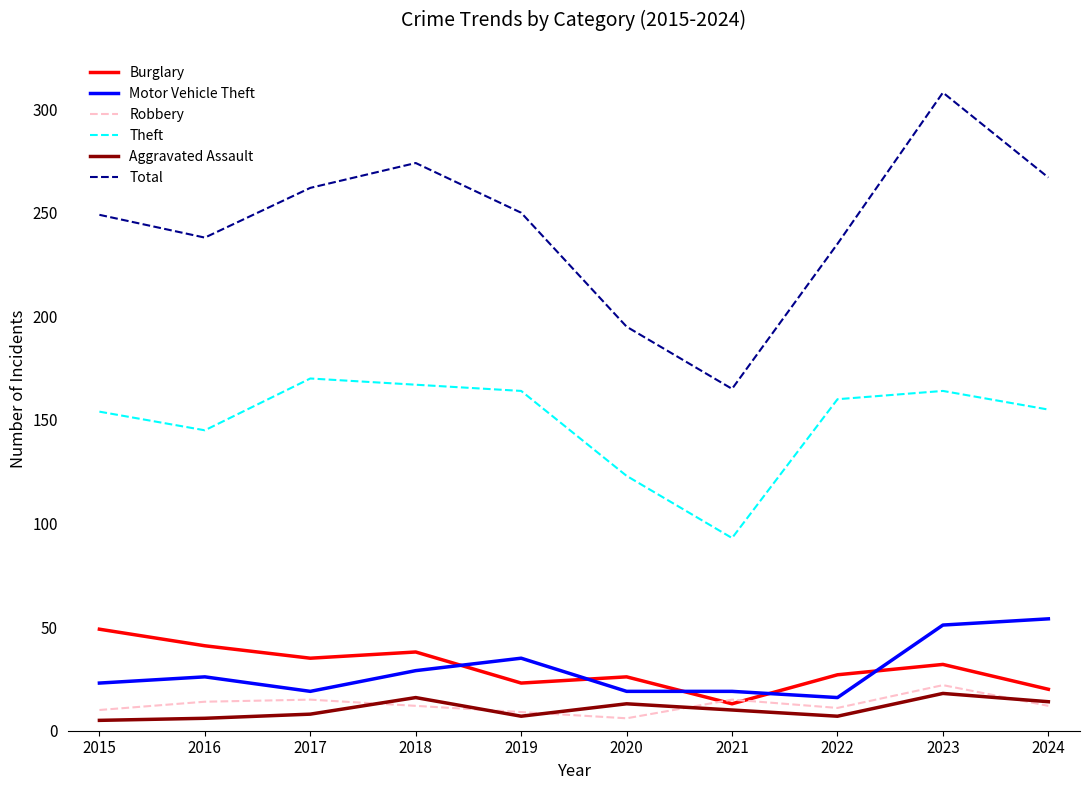

What is the total value across all series at 2017?

509